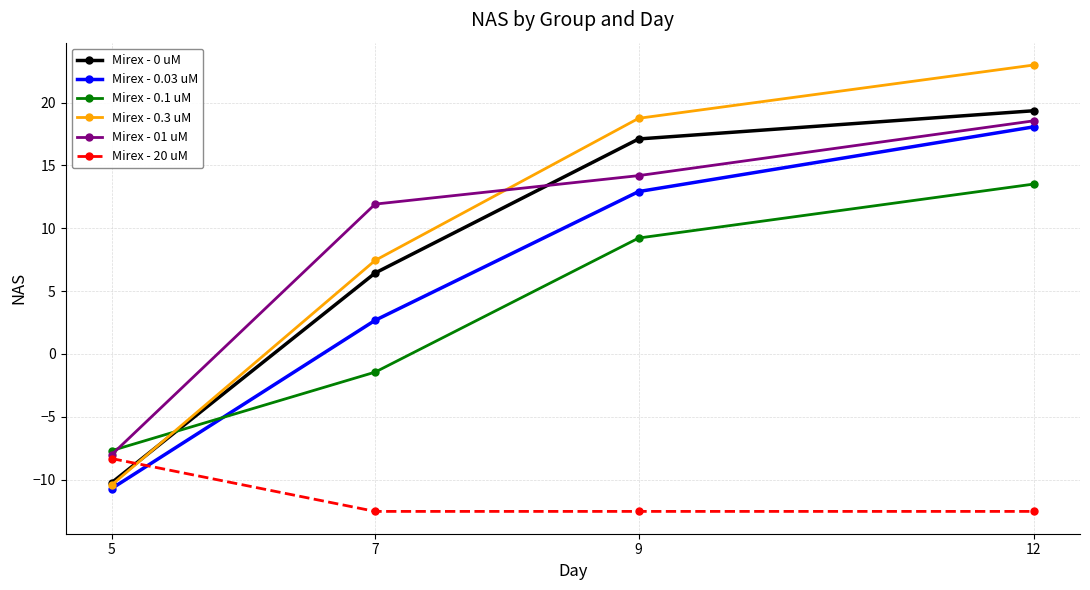

How many values in Mirex - 0 uM are below zero?

1